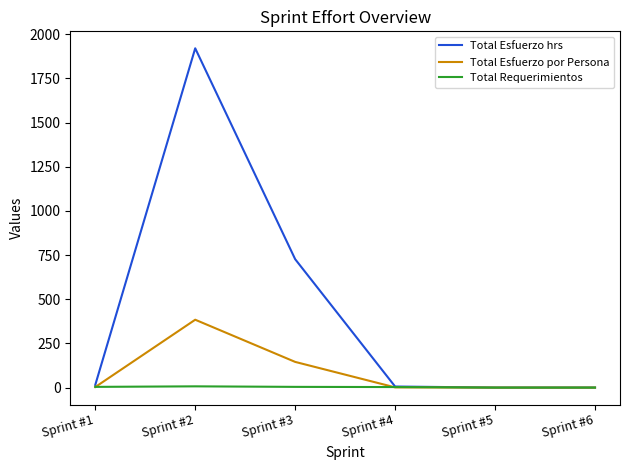

Count the number of categories in the chart.

6